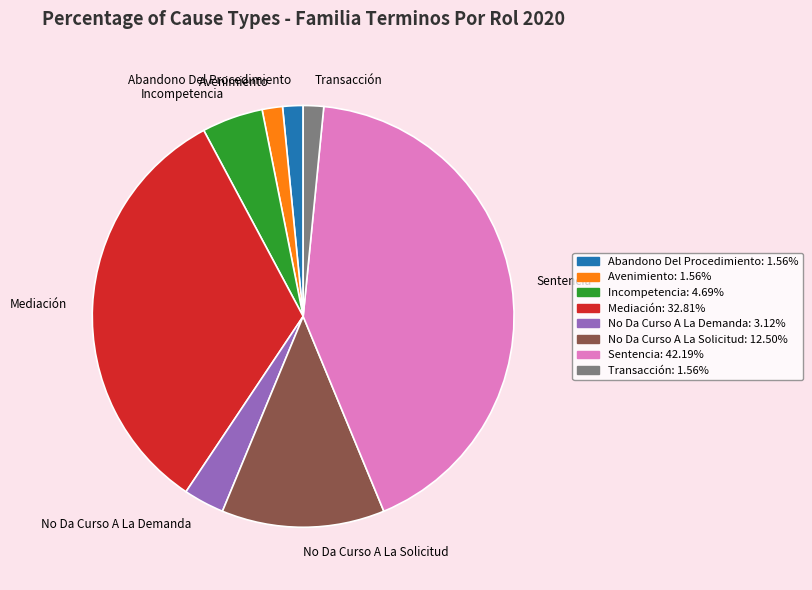

True or false: No Da Curso A La Demanda accounts for 3% of the total.

True